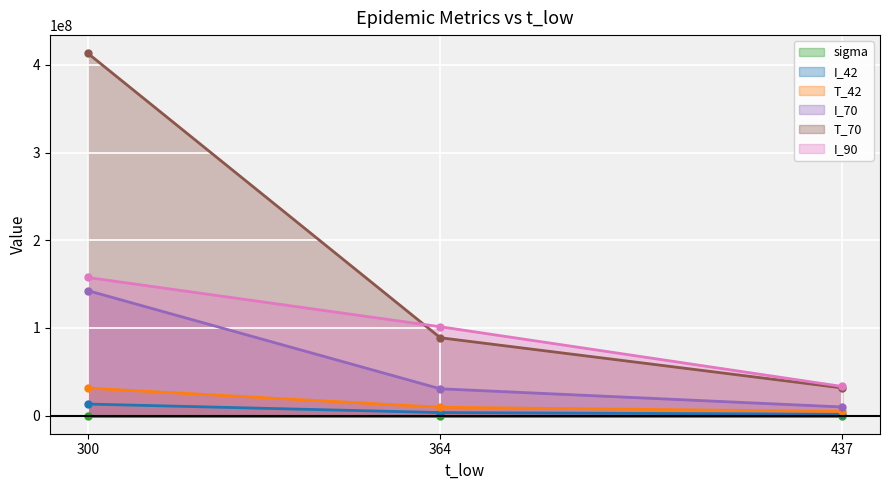

Rank the series at 300 from highest to lowest value.

T_70, I_90, I_70, T_42, I_42, sigma